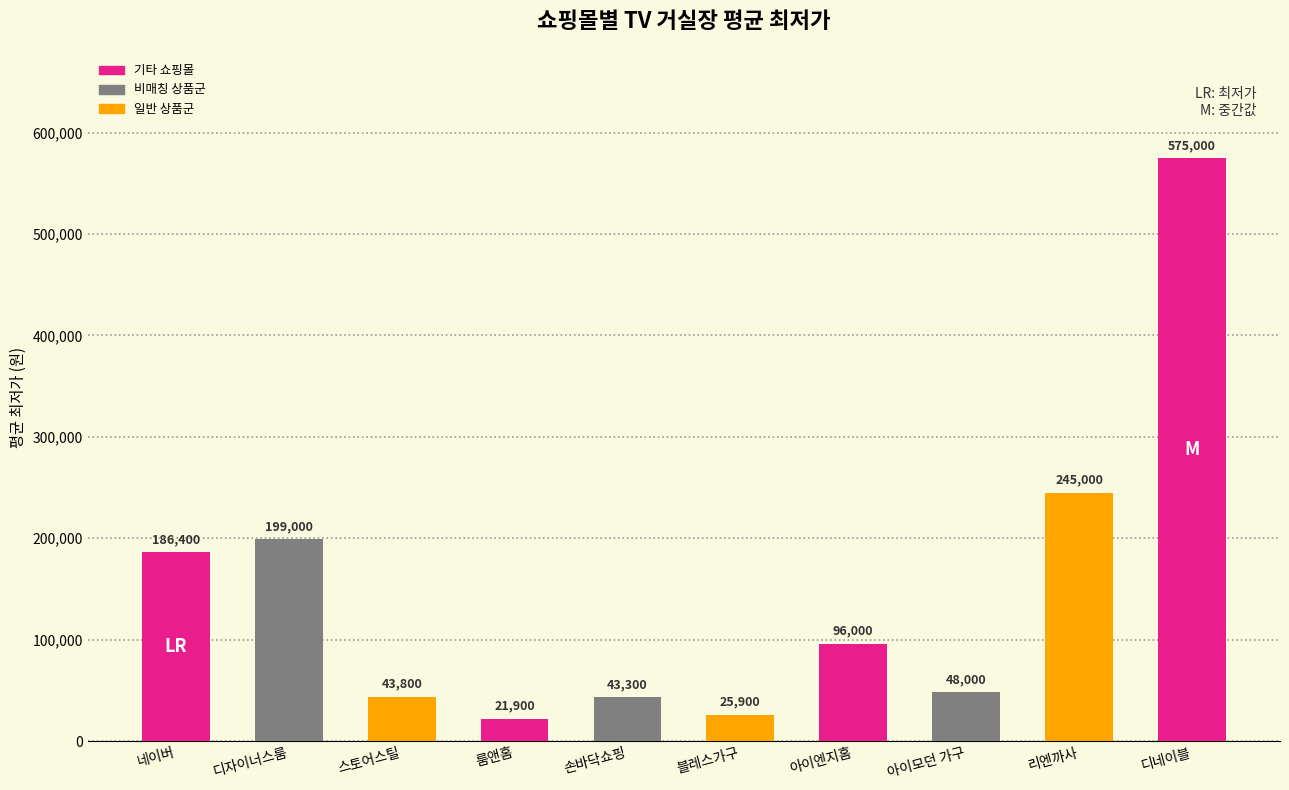

Where does the data first go above 96000?

네이버